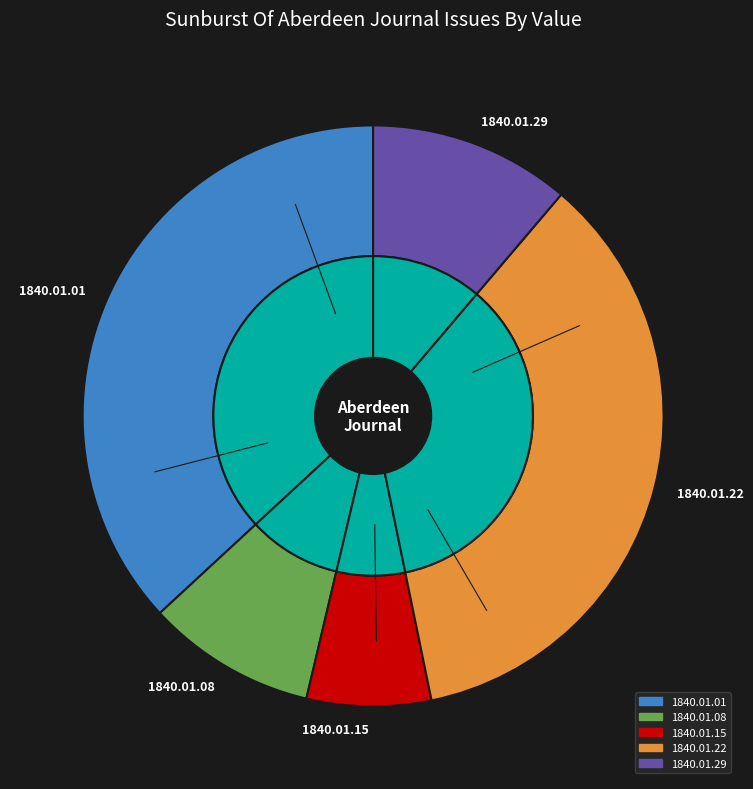

What percentage do 1840.01.08_AberdeenJournal and 1840.01.22_AberdeenJournal together represent?

45.0%